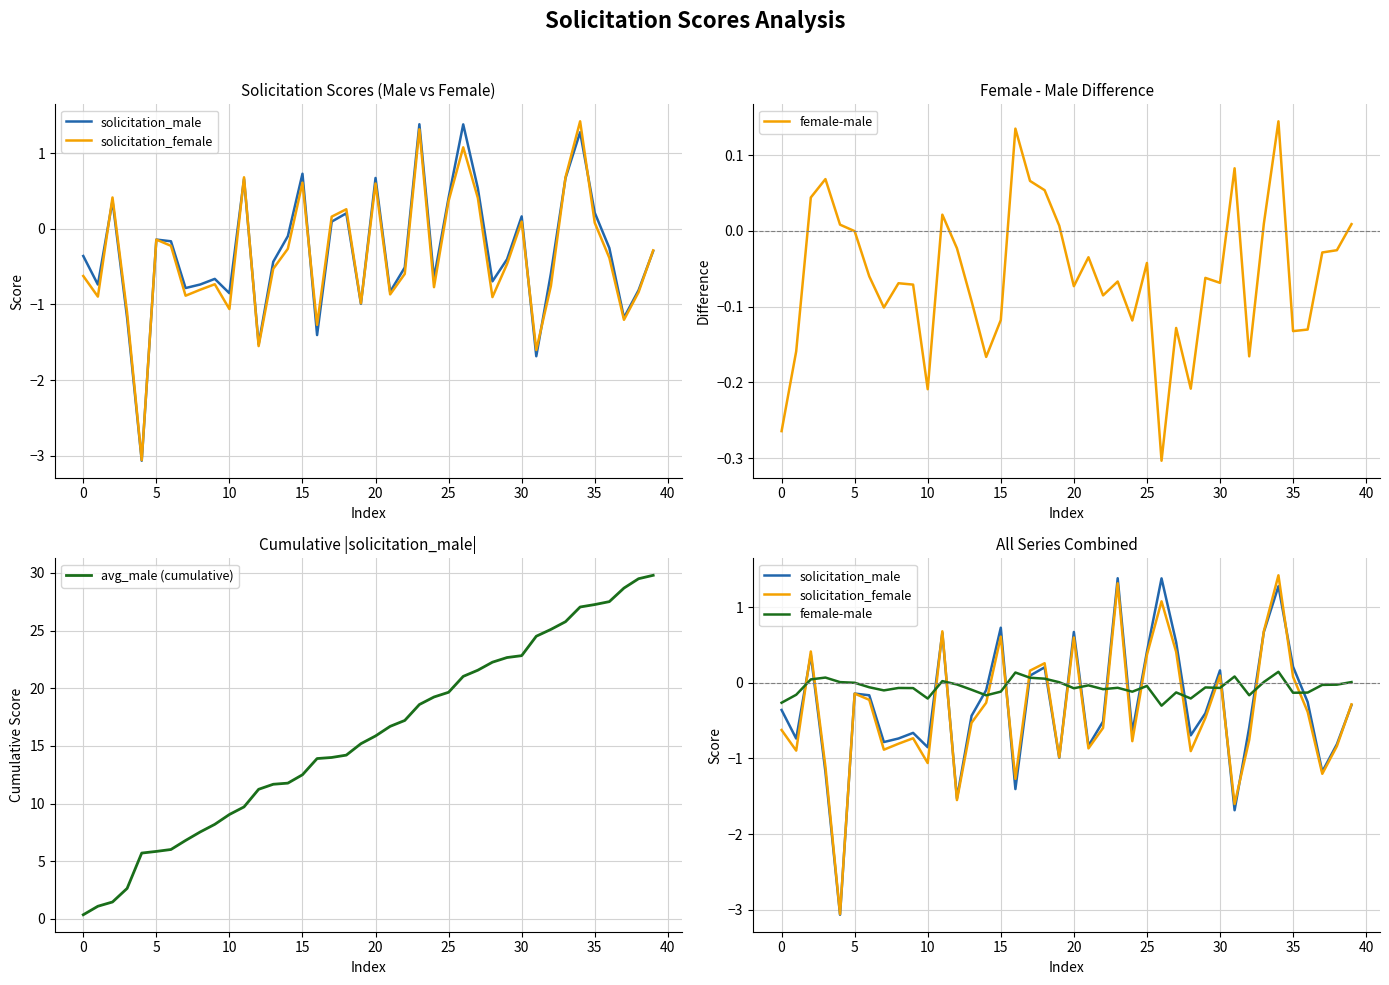

What is the highest value of the avg_male (cumulative) series?

29.8